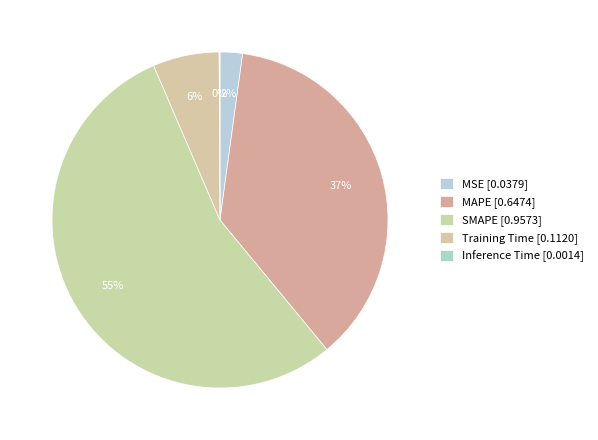

To the nearest percent, what is the difference between the SMAPE and Training Time slice percentages?

48%